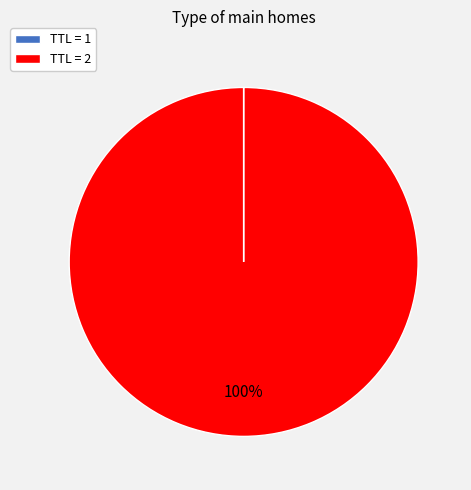

Which slice is the largest?

TTL = 2